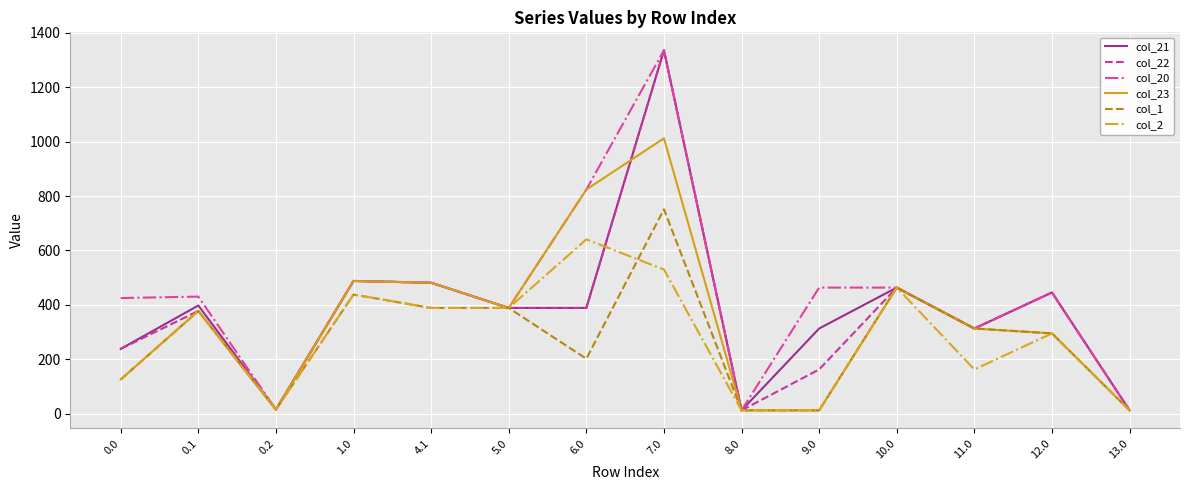

Where does the col_21 series first go above 388?

0.1